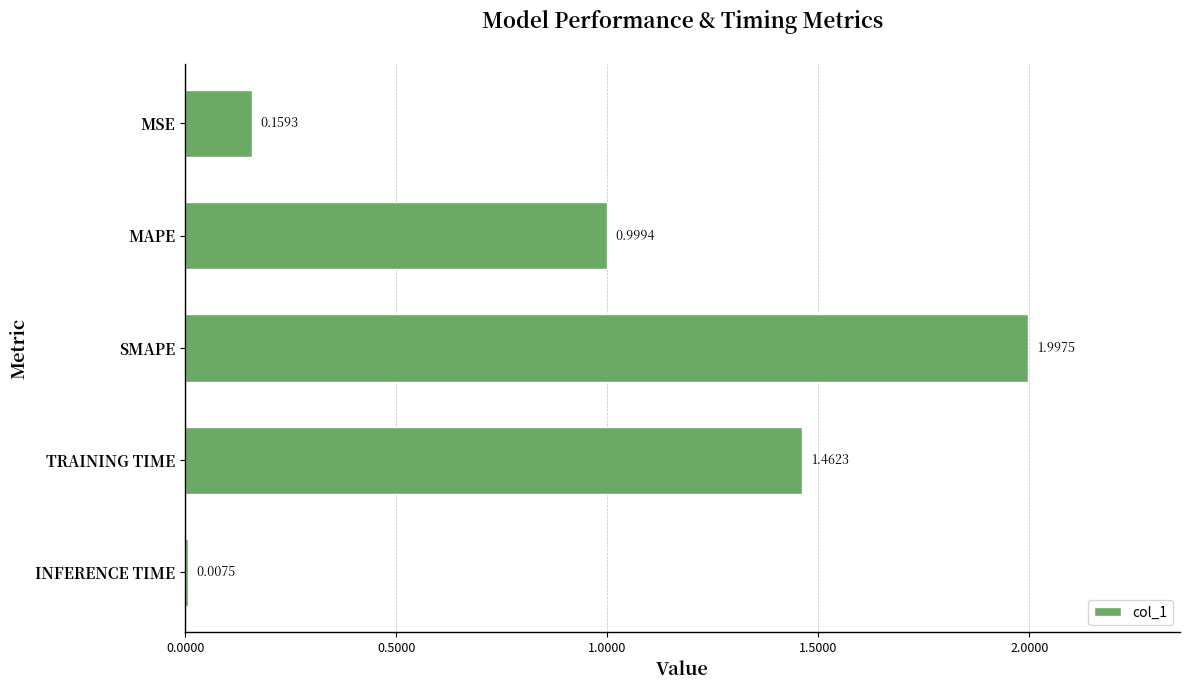

What is the sum of all values?

4.6